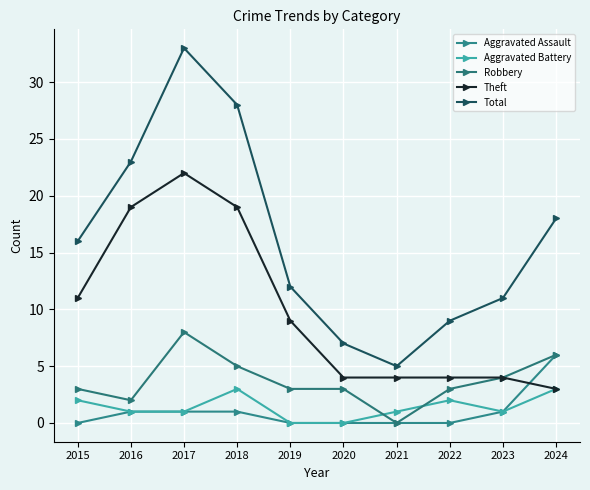

At which label does Aggravated Battery first exceed 1?

2015